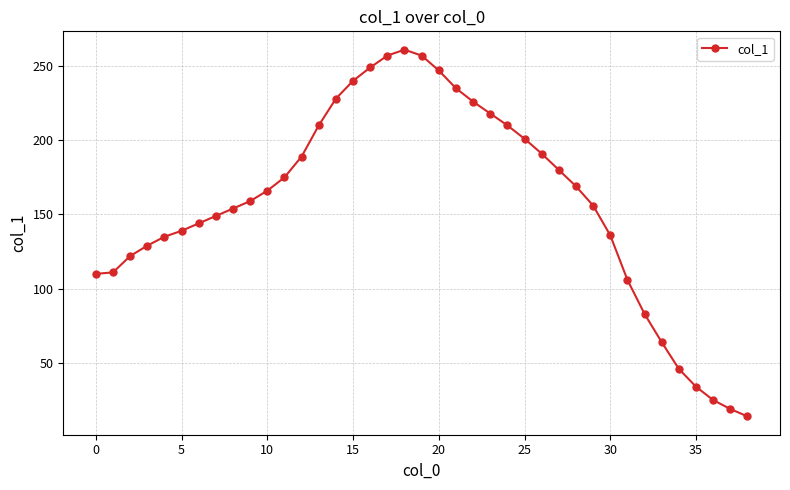

True or false: the data has more than 0 interior local peaks.

True